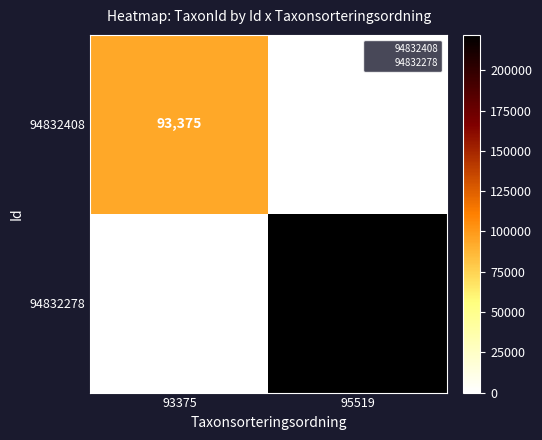

List the series in order of their overall mean, highest first.

94832278, 94832408